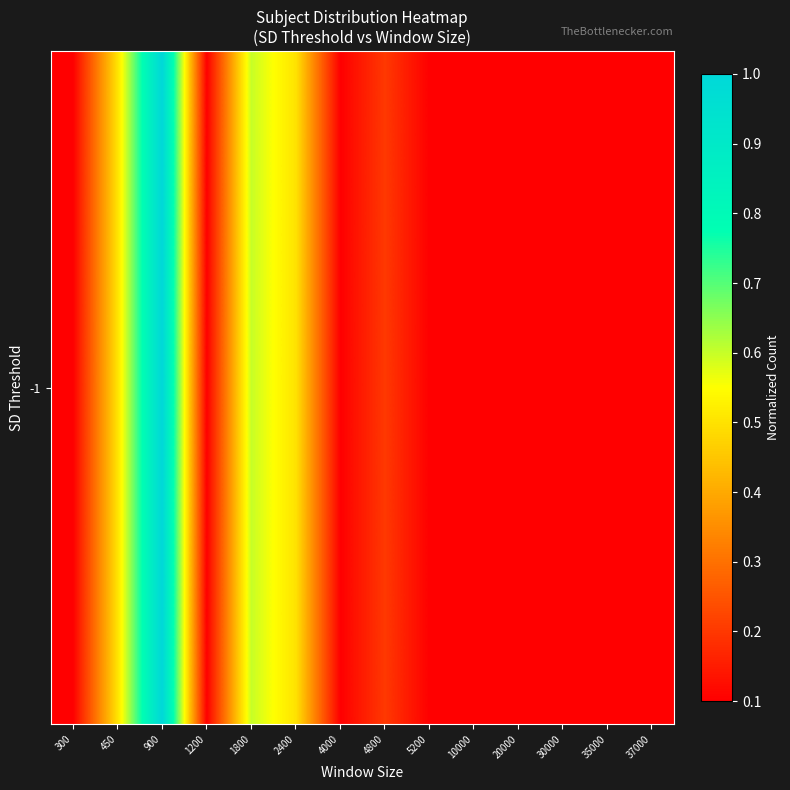

Which category has the lowest value across all series?

300